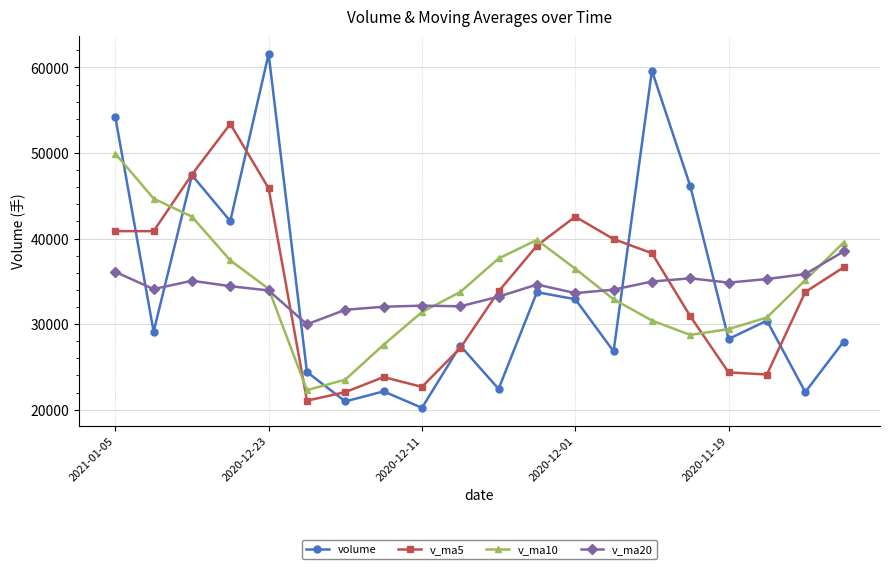

True or false: v_ma5 has more than 0 points higher than both neighbors.

True